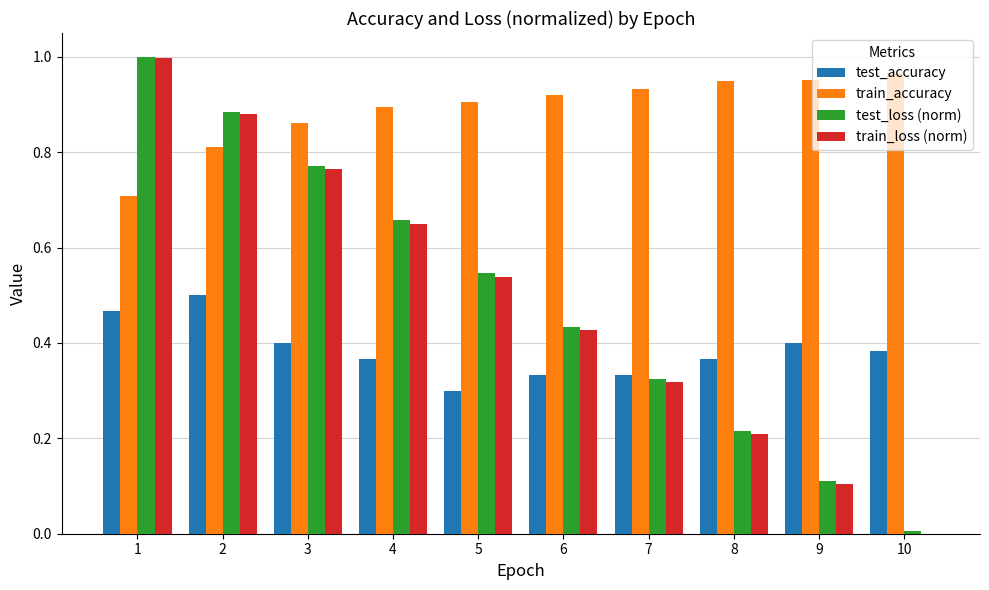

Which series changed the most between 4 and 6?

train_loss (norm)